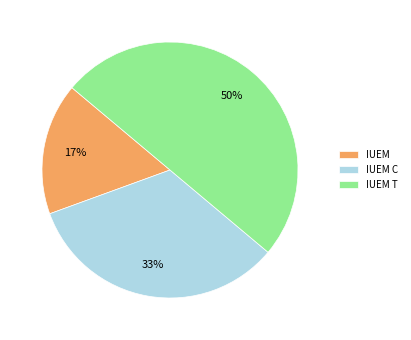

True or false: IUEM C accounts for 42% of the total.

False